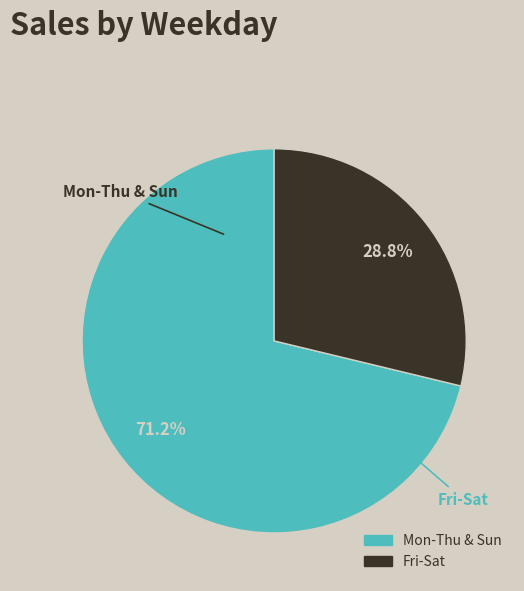

Does any single category account for the majority?

Yes